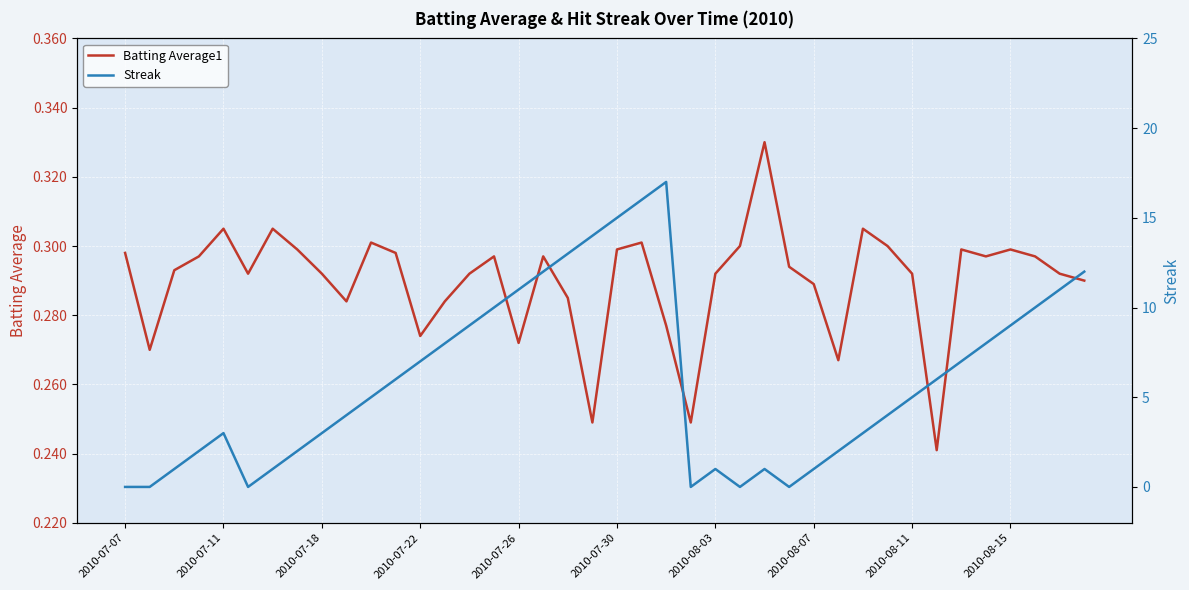

What is the difference between the highest and lowest values at 23?

0.2